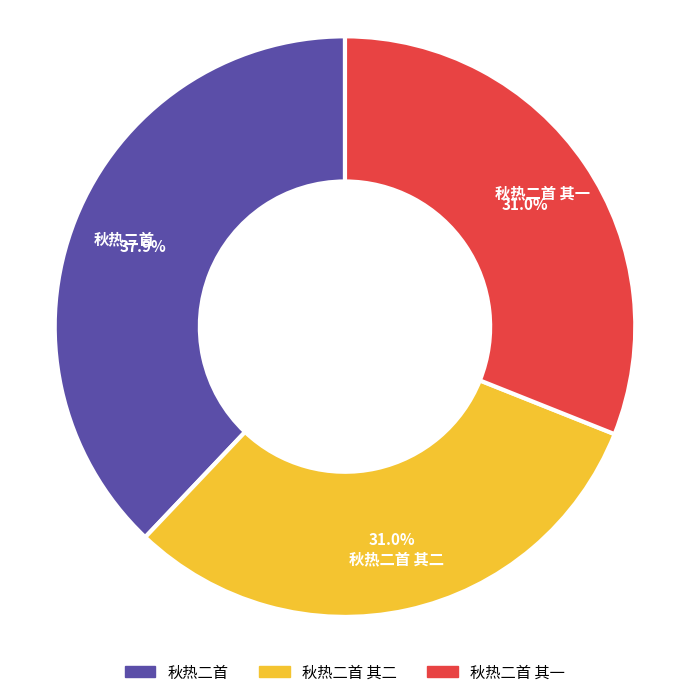

Is there a majority slice in this chart?

No